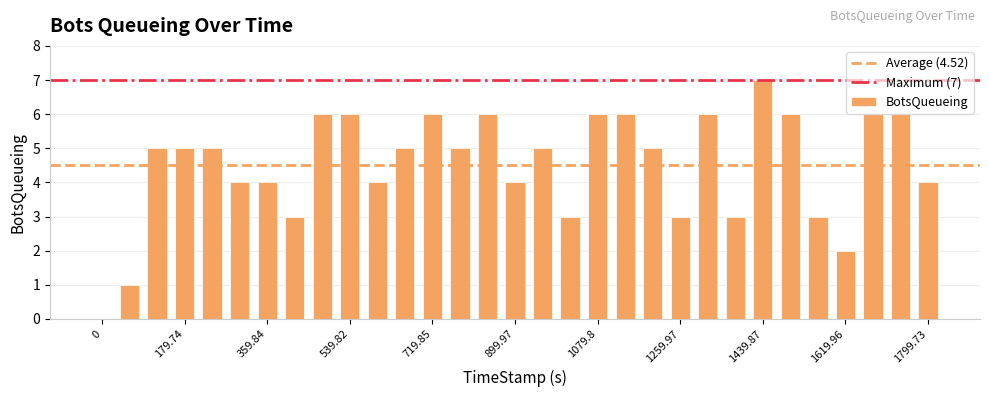

What is the greatest value displayed?

7